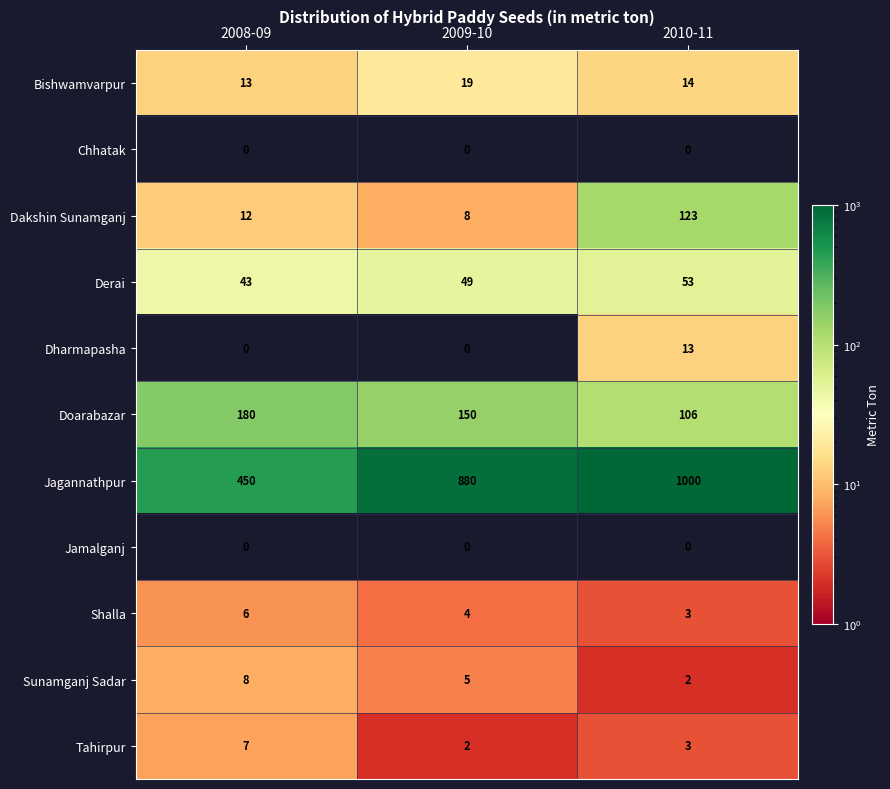

Which label corresponds to the largest value in the chart?

2010-11